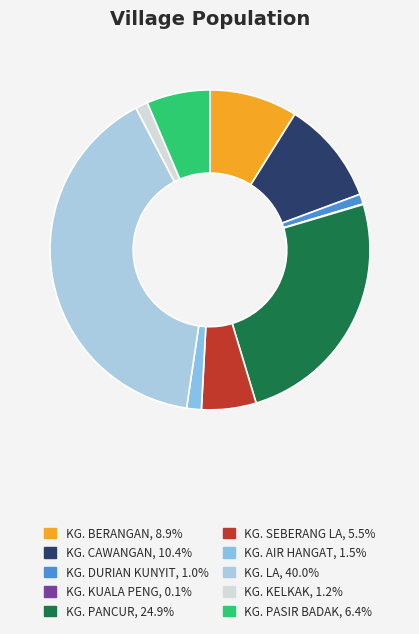

To the nearest percent, what portion does KG. AIR HANGAT represent?

1%